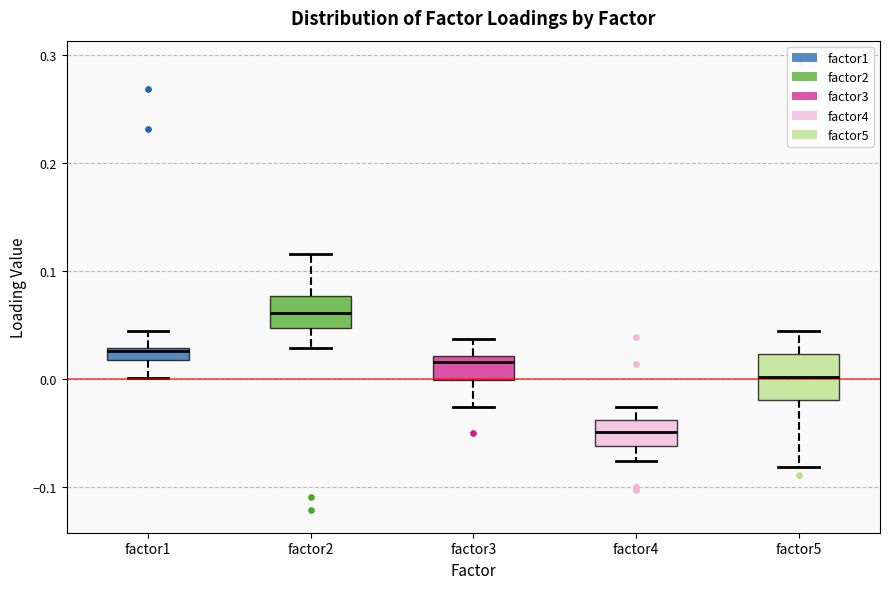

Comparing the boxes themselves (not the whiskers), which one is the tallest?

factor5